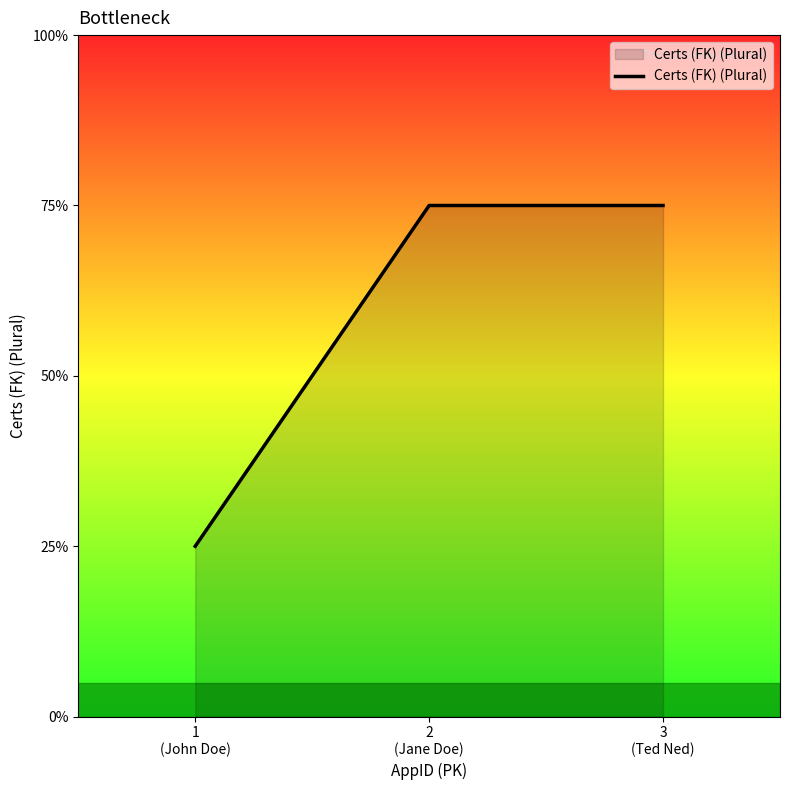

Which label corresponds to the smallest value in the chart?

1
(John Doe)